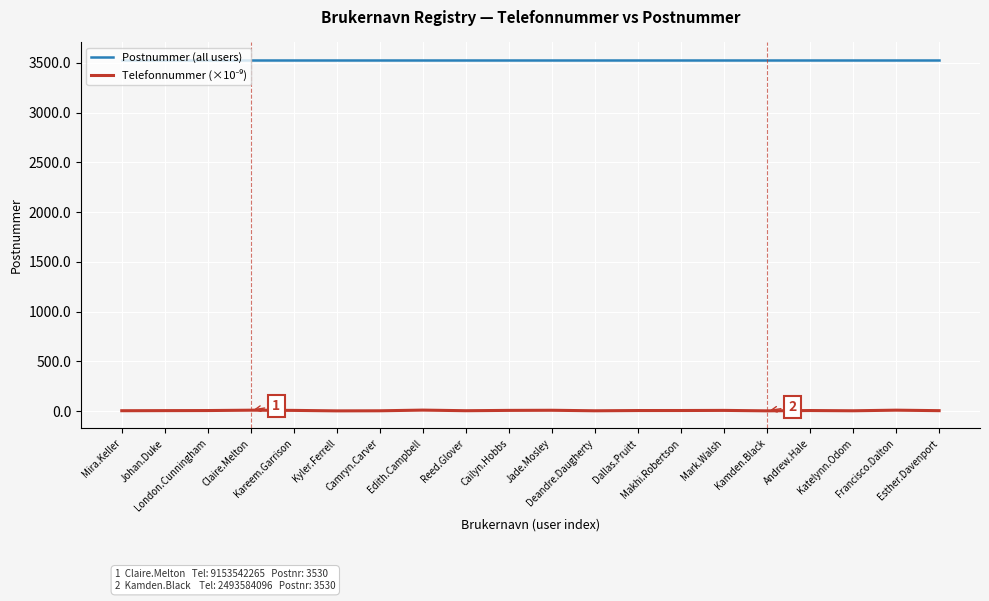

What is the lowest value of the Postnummer (all users) series?

3530.0